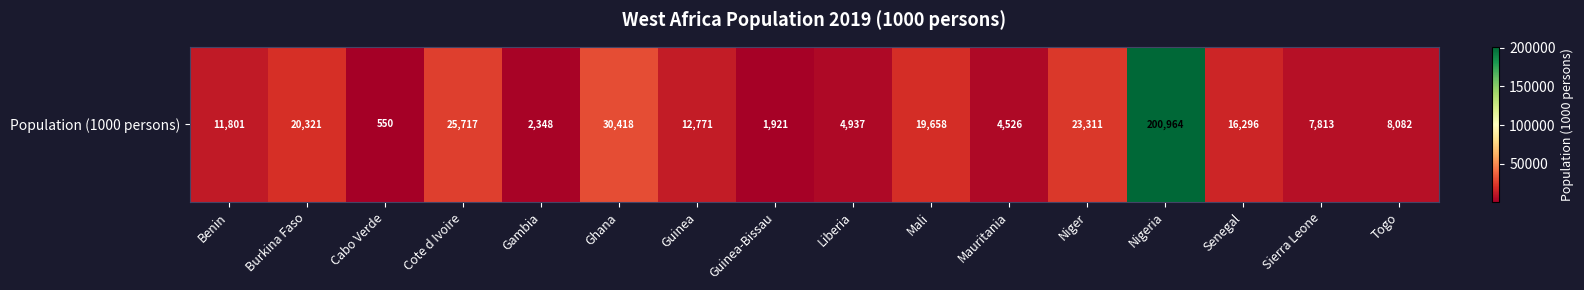

How many categories are shown in the chart?

16